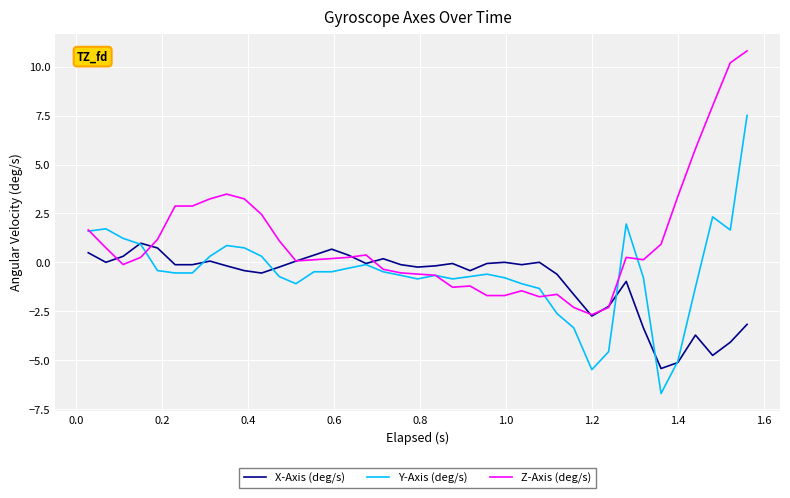

How many negative values does the Y-Axis (deg/s) series have?

27